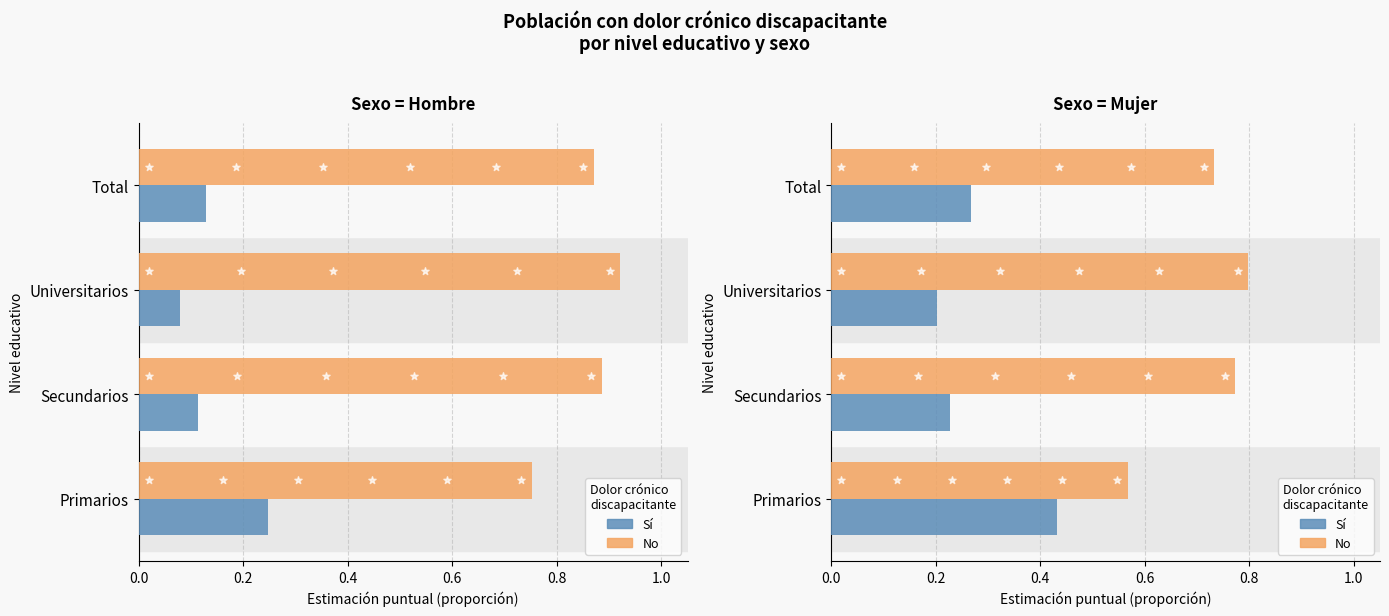

Is the value of No at Secundarios greater than the value of Sí at Universitarios?

Yes